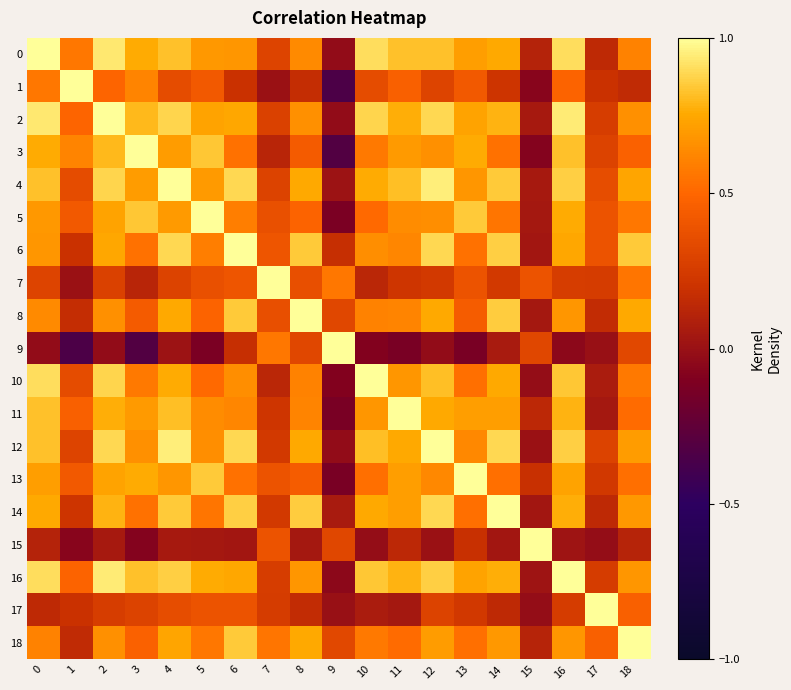

Which label corresponds to the smallest value in the chart?

9